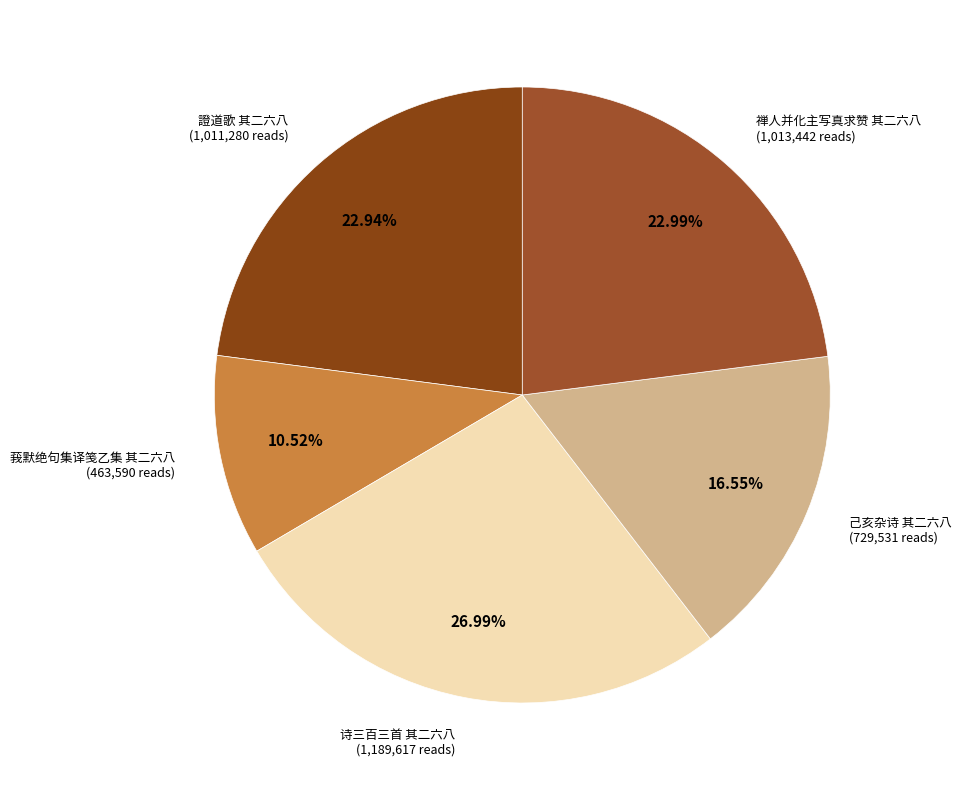

What is the largest slice in the pie chart?

诗三百三首 其二六八